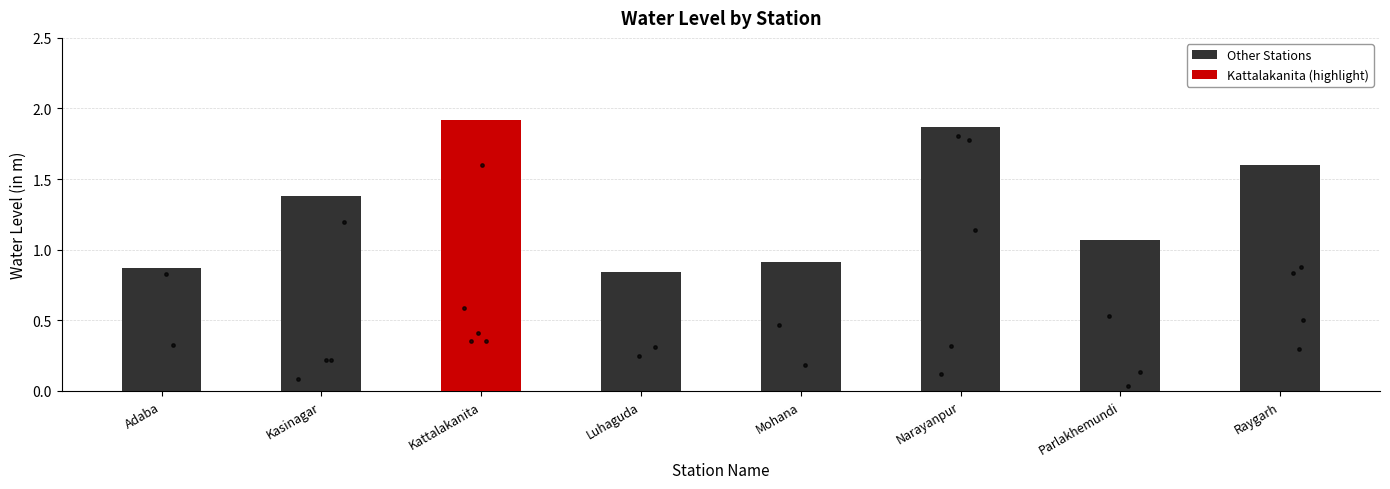

Between Kasinagar and Mohana, which is larger?

Kasinagar